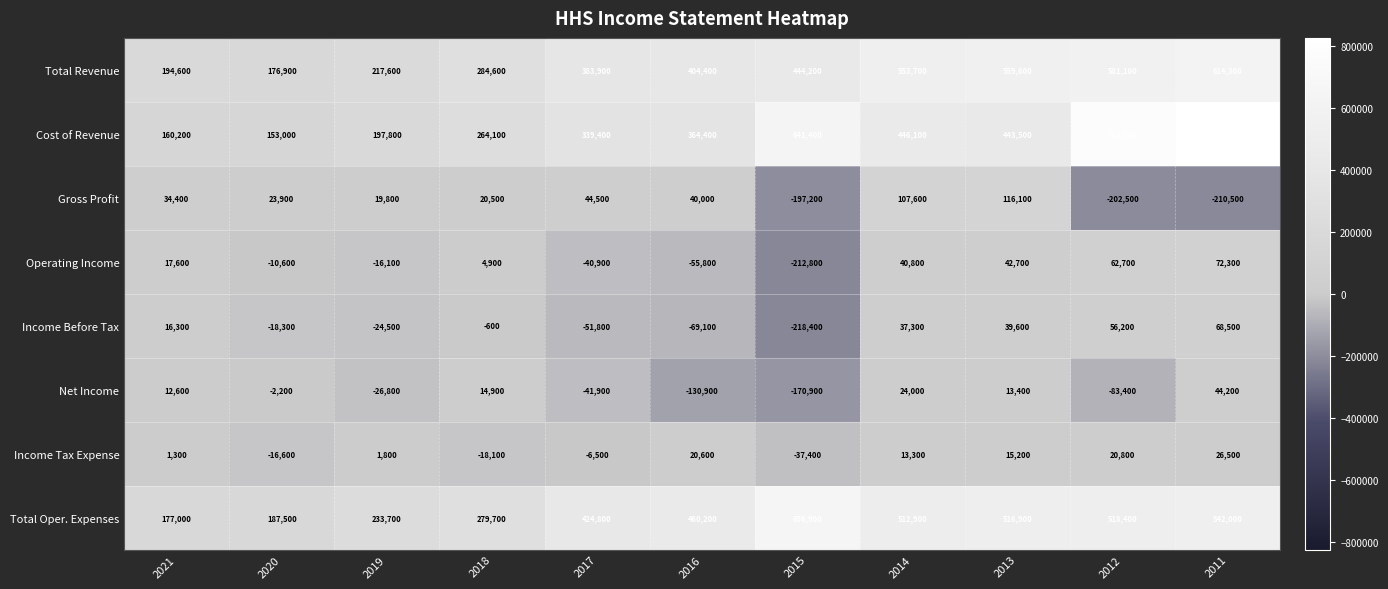

Which series has the largest total across all categories?

Cost of Revenue